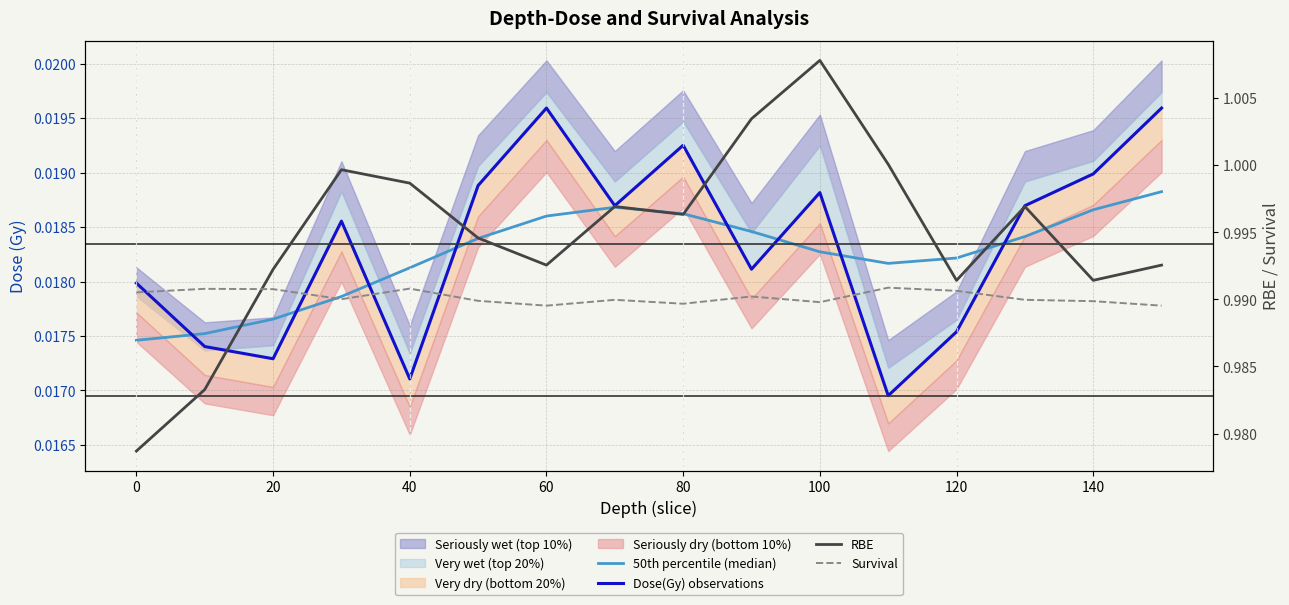

How many interior local valleys does the 50th percentile (median) series have?

1